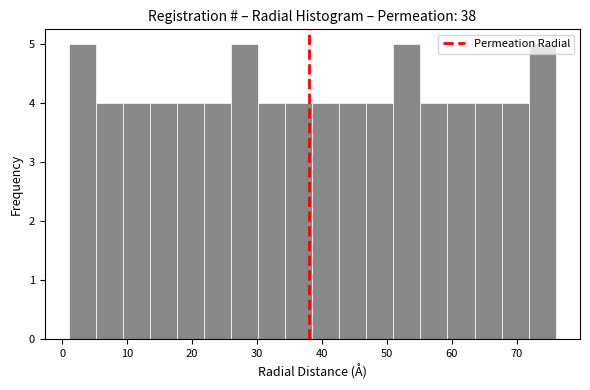

Reading left to right, list every bar in this chart as the range it spans on the x-axis followed by its height. Neither the bar edges nor the heights are printed on the chart, so give them approximately, as read against the axes.

1 to 5: 5
5 to 9: 4
9 to 14: 4
14 to 18: 4
18 to 22: 4
22 to 26: 4
26 to 30: 5
30 to 34: 4
34 to 39: 4
39 to 43: 4
43 to 47: 4
47 to 51: 4
51 to 55: 5
55 to 59: 4
59 to 64: 4
64 to 68: 4
68 to 72: 4
72 to 76: 5